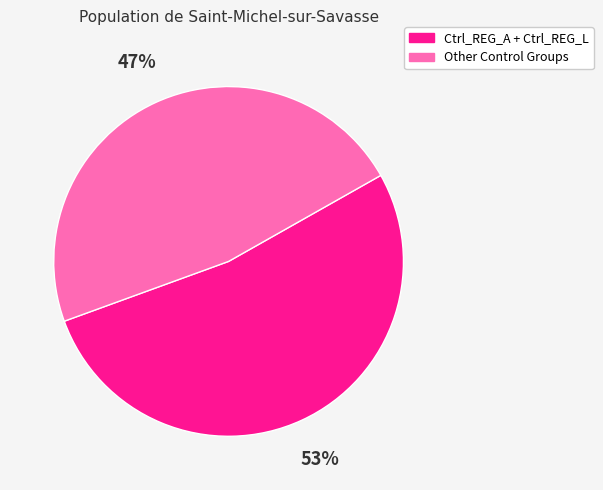

How many segments does this pie chart have?

2